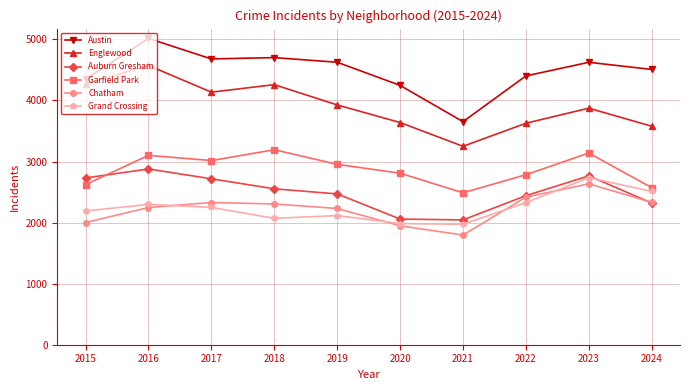

True or false: Grand Crossing has more than 1 interior local peaks.

True